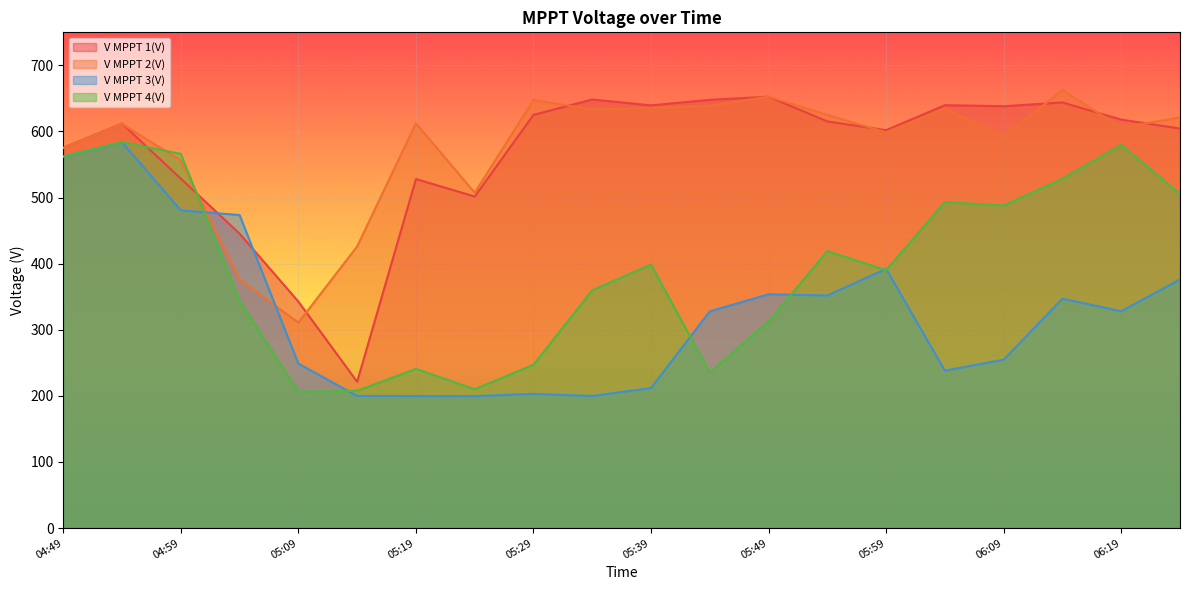

What is the label of the 10th point from the right?

05:39